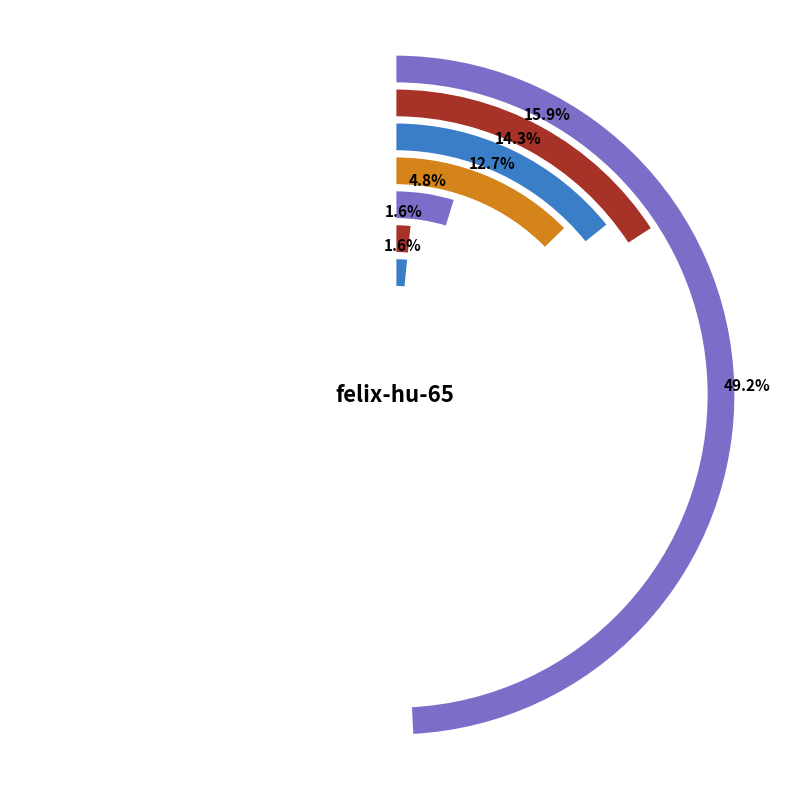

Approximately how many times larger is the value at crystal-li-97-92 compared to da-cheng-zi-15-75-98?

8.0